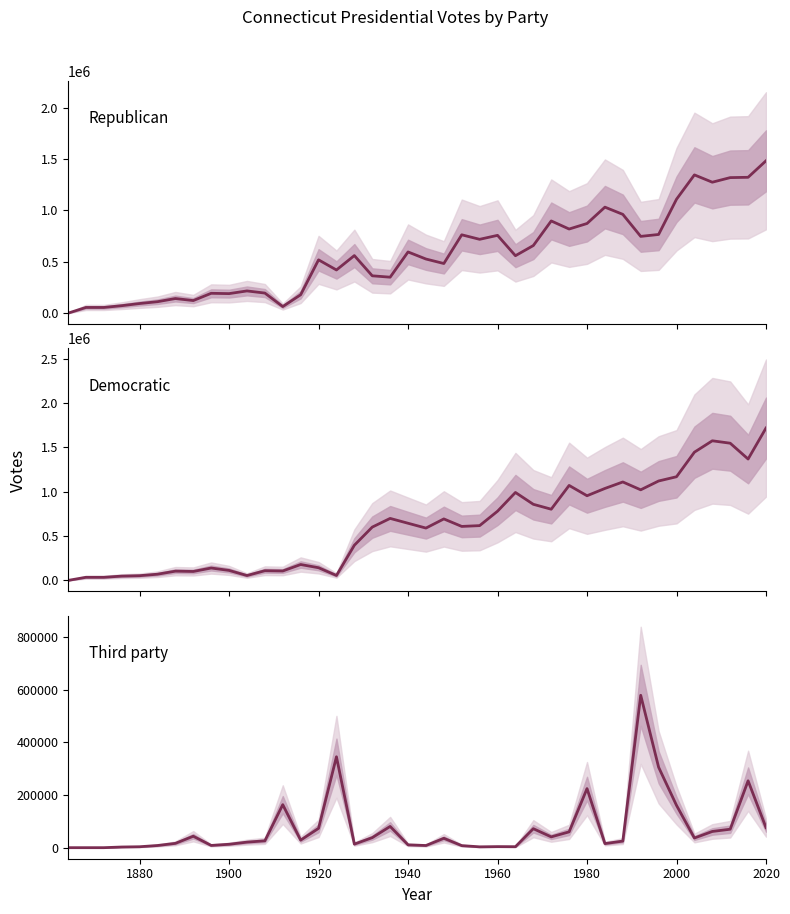

At how many categories does at least one series exceed 1356400?

5